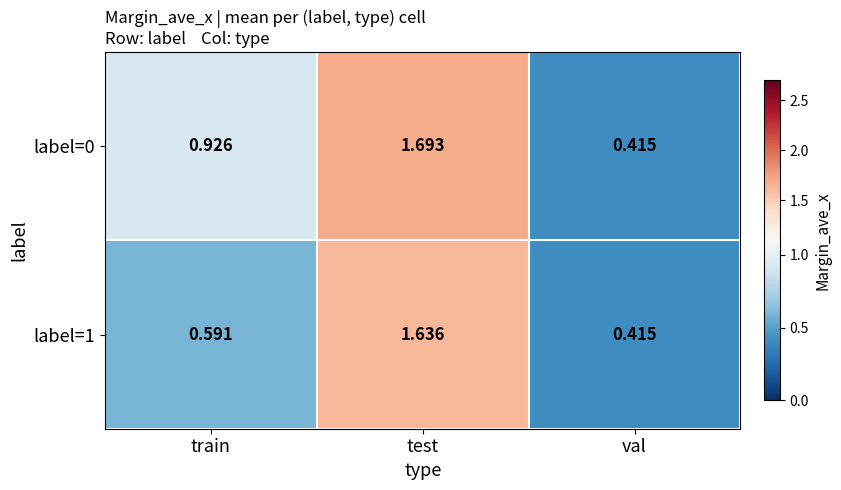

Which series has the widest spread of values?

label=0